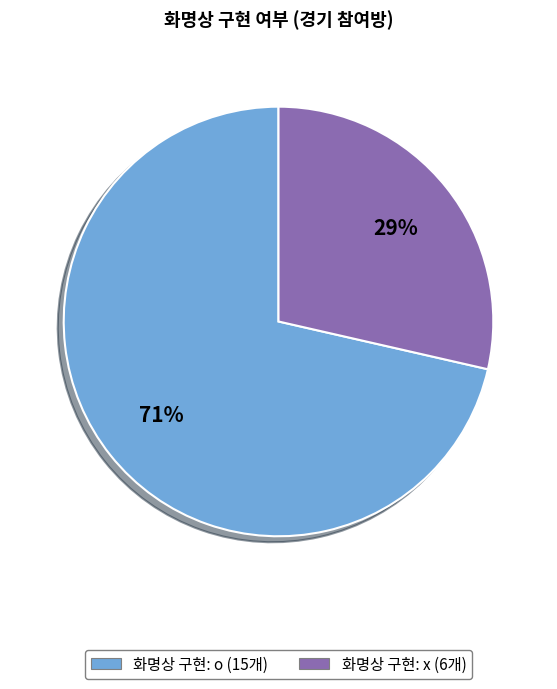

To the nearest percent, what is the average slice percentage?

50%